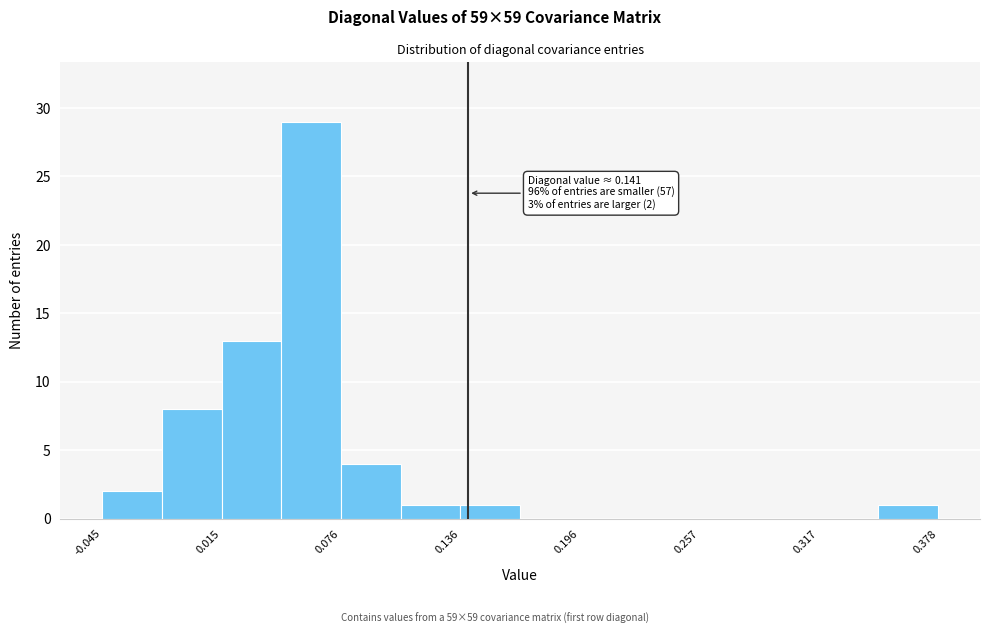

Read against the x-axis, roughly where is the centre of the tallest bar?

0.06